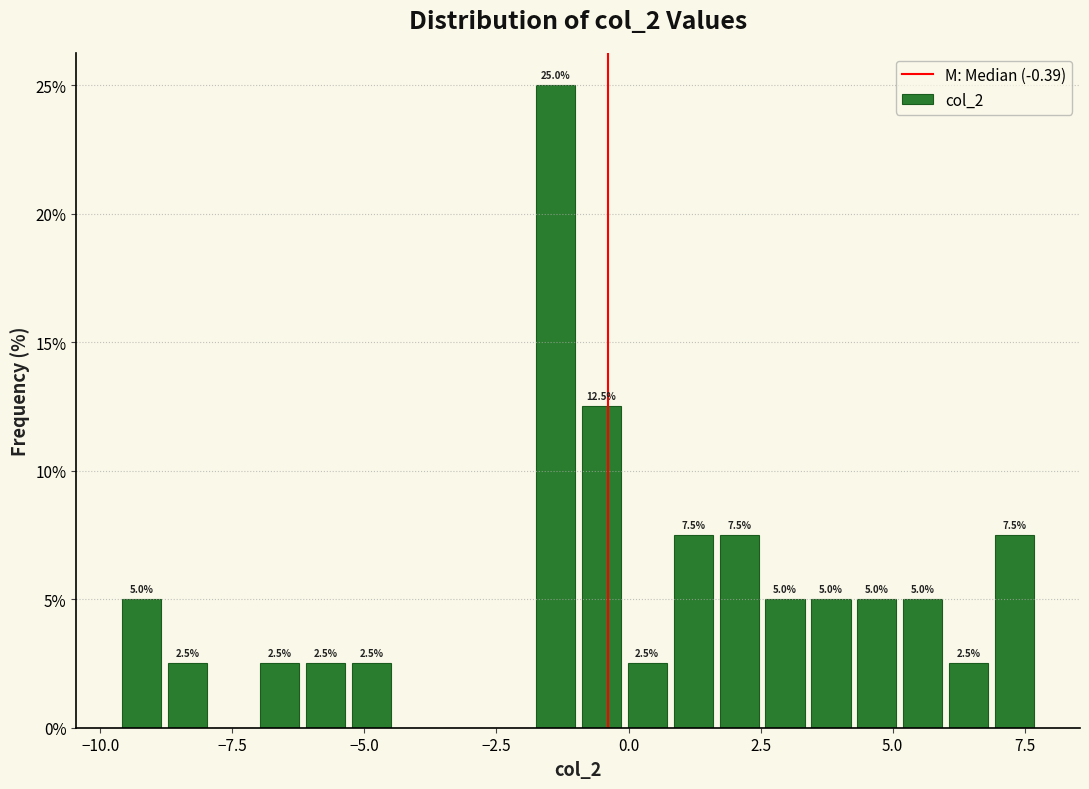

Read against the x-axis, roughly where is the centre of the tallest bar?

-1.5